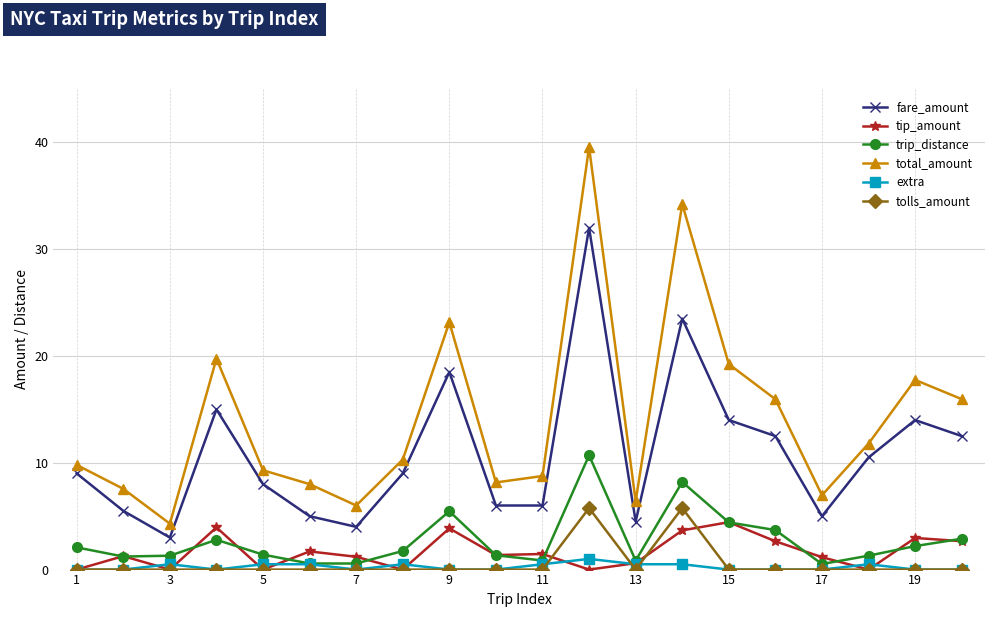

True or false: total_amount and trip_distance cross at least once.

False